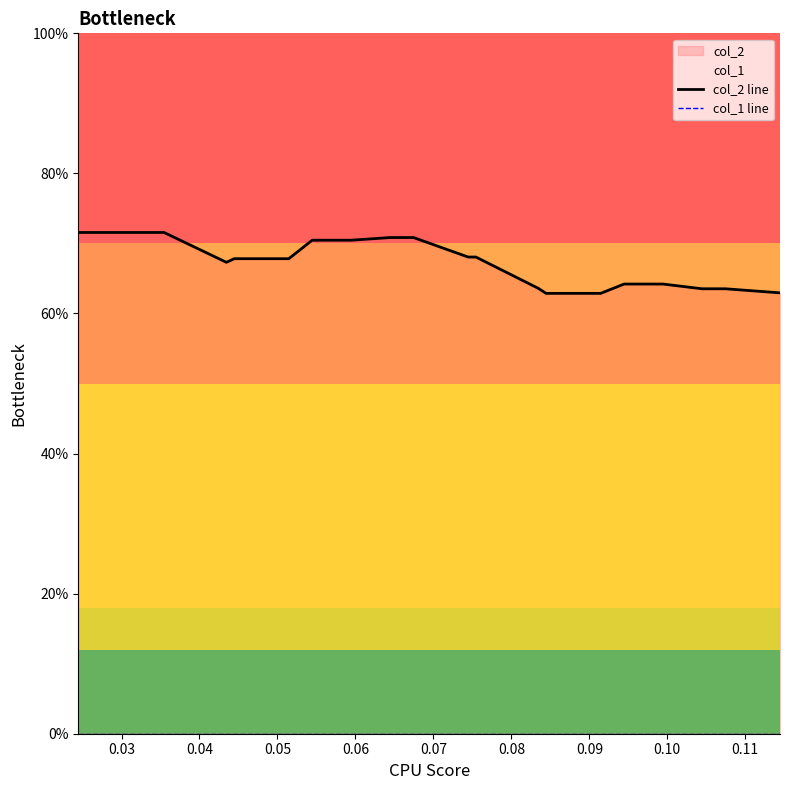

What is the label of the 4th point from the left?

0.05